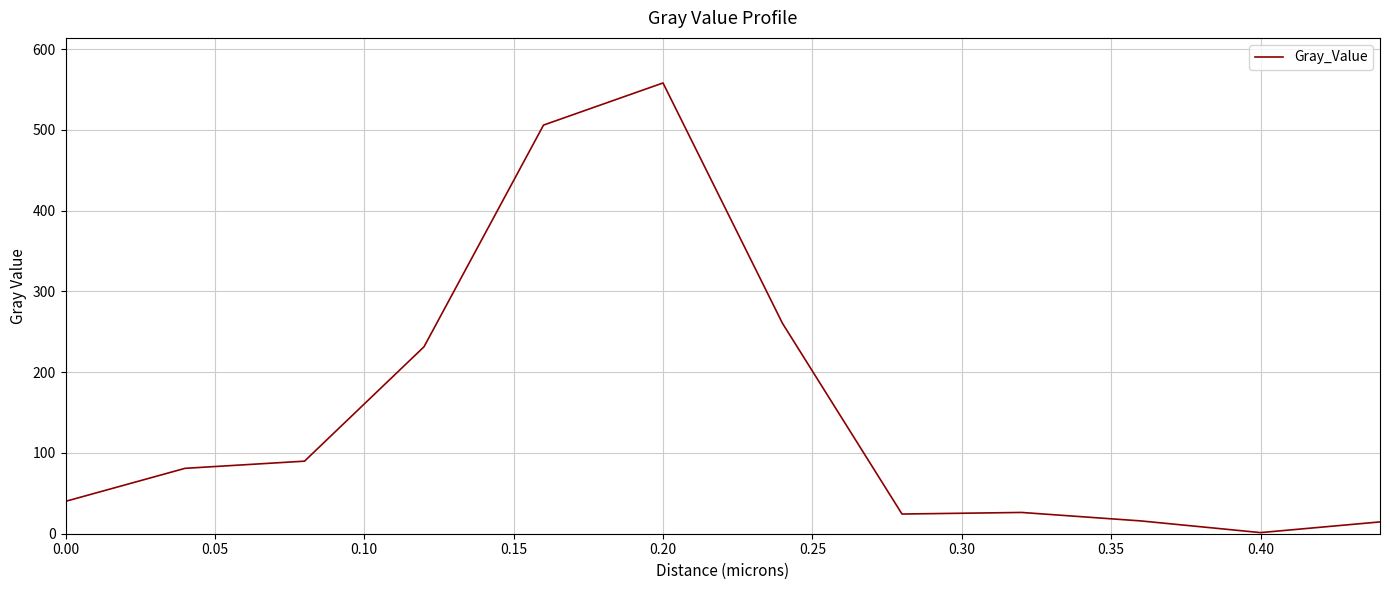

What is the greatest value displayed?

558.1